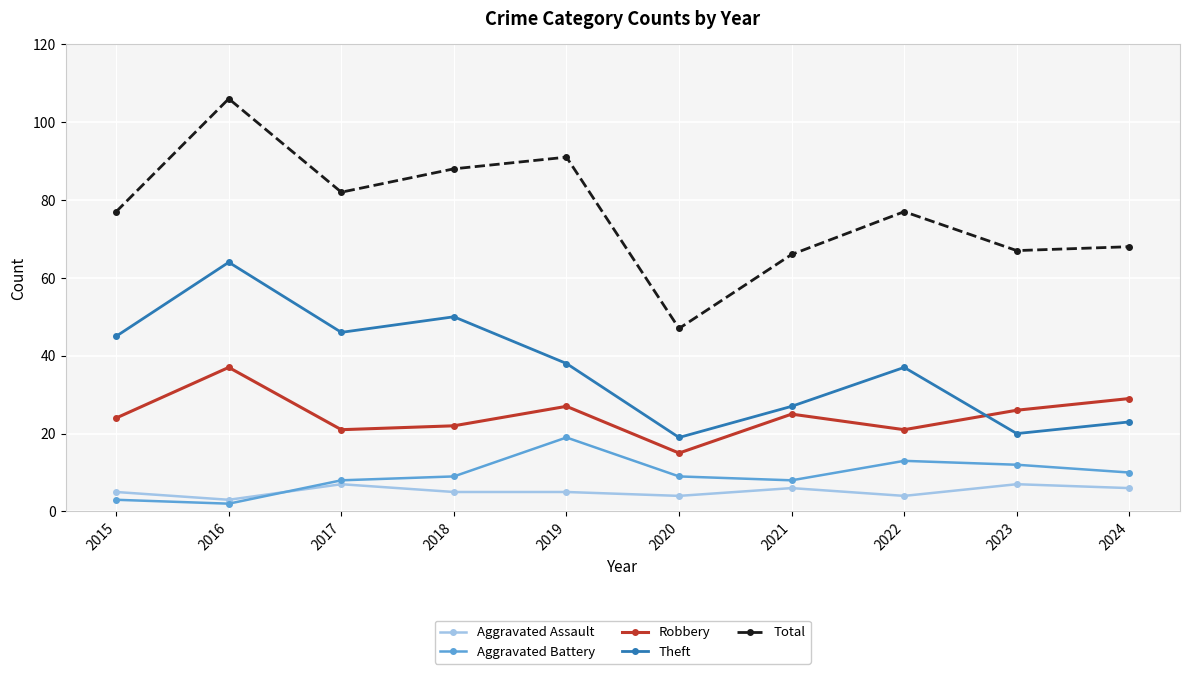

Is it true that Aggravated Assault equals 2 at 2024?

False